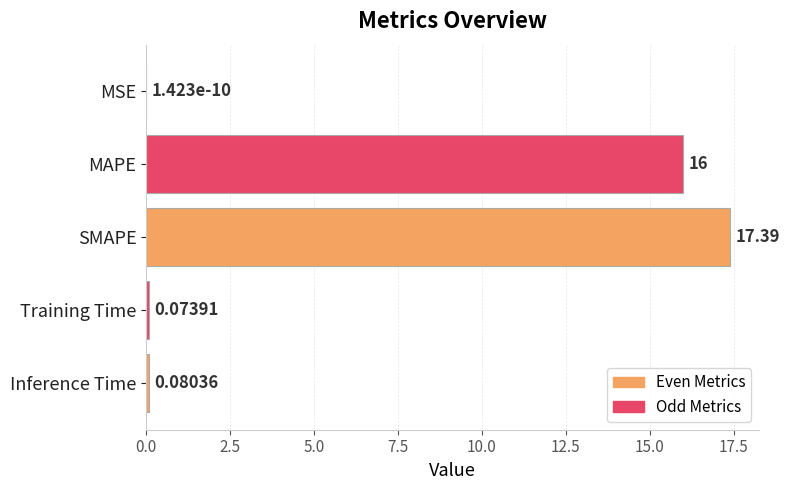

Which has a higher value, SMAPE or Training Time?

SMAPE